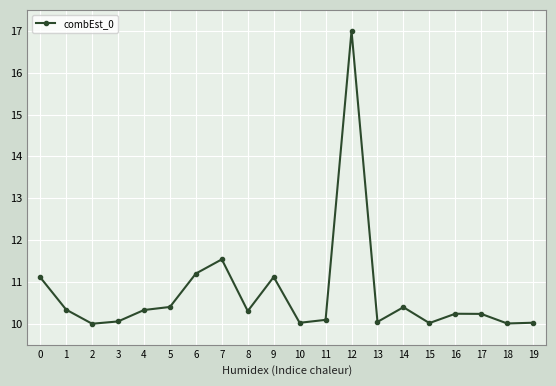

At which label is the value closest to 13?

7